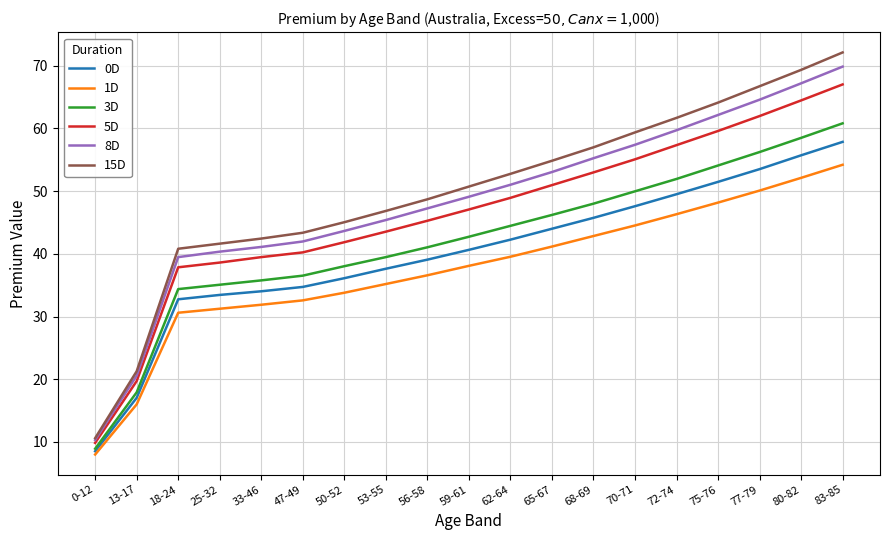

What is the average value of the 0D series?

40.1